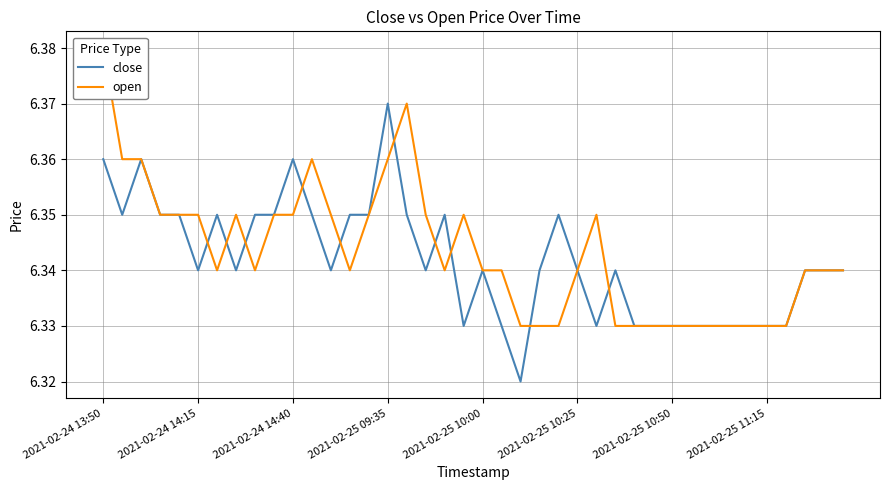

Is it true that close equals 6.3 at 19?

True